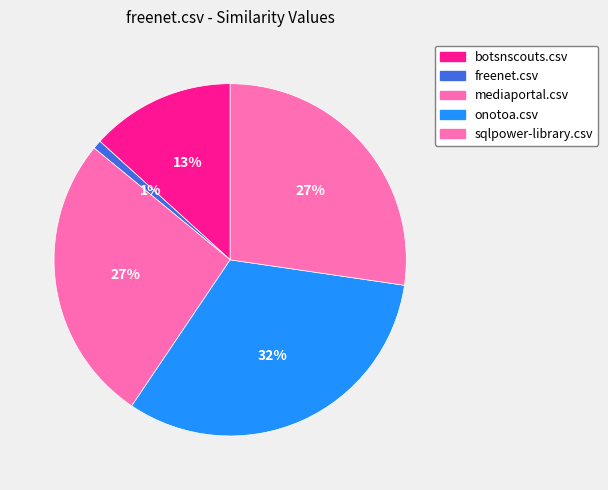

To the nearest percent, what is the difference between the botsnscouts.csv and sqlpower-library.csv slice percentages?

14%